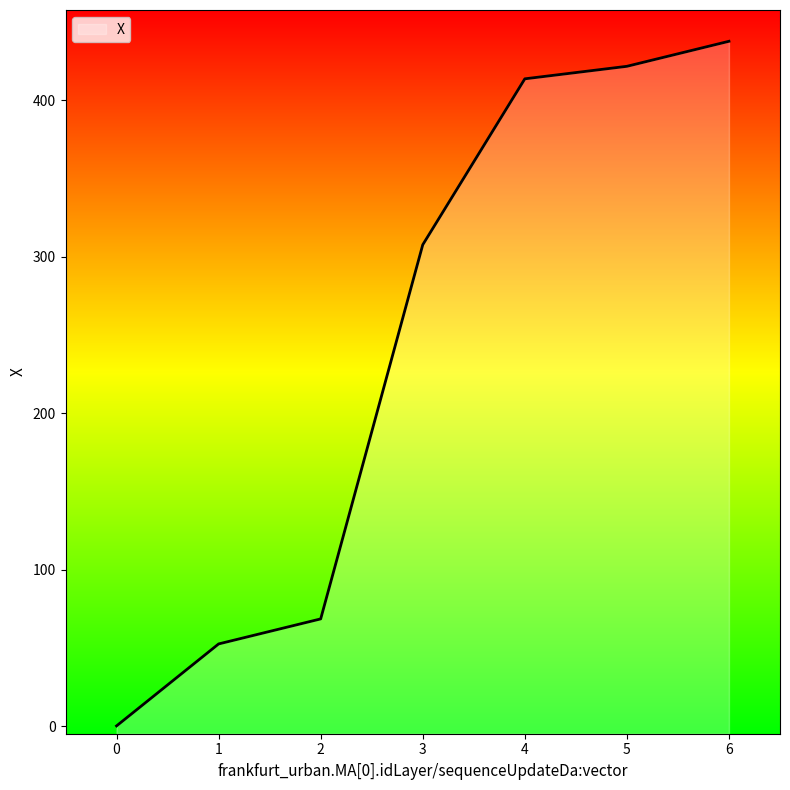

The value at 6 is 733.9. True or false?

False